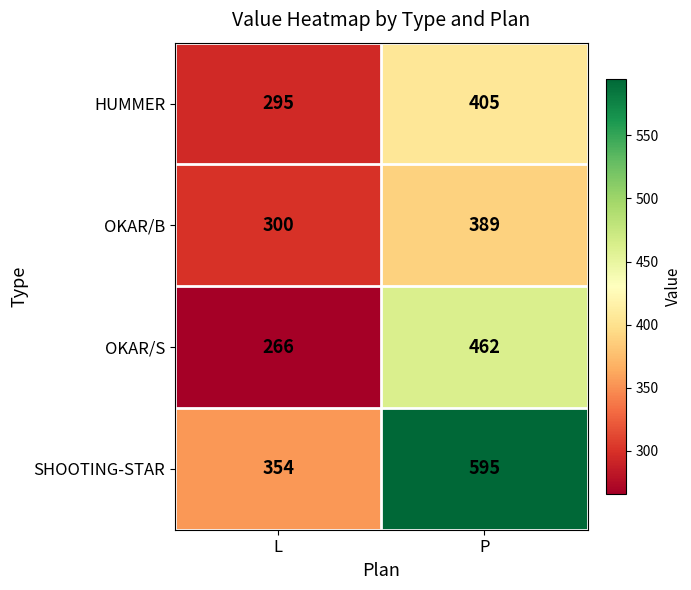

What is the spread (max minus min) of values at P?

206